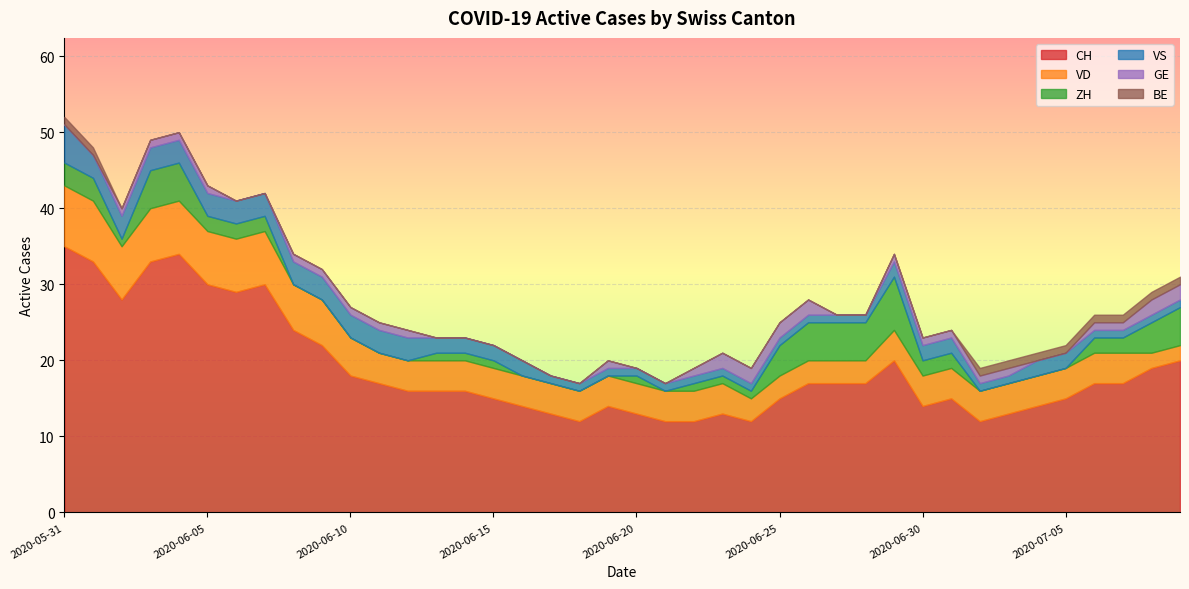

True or false: VD has more than 2 interior local peaks.

False